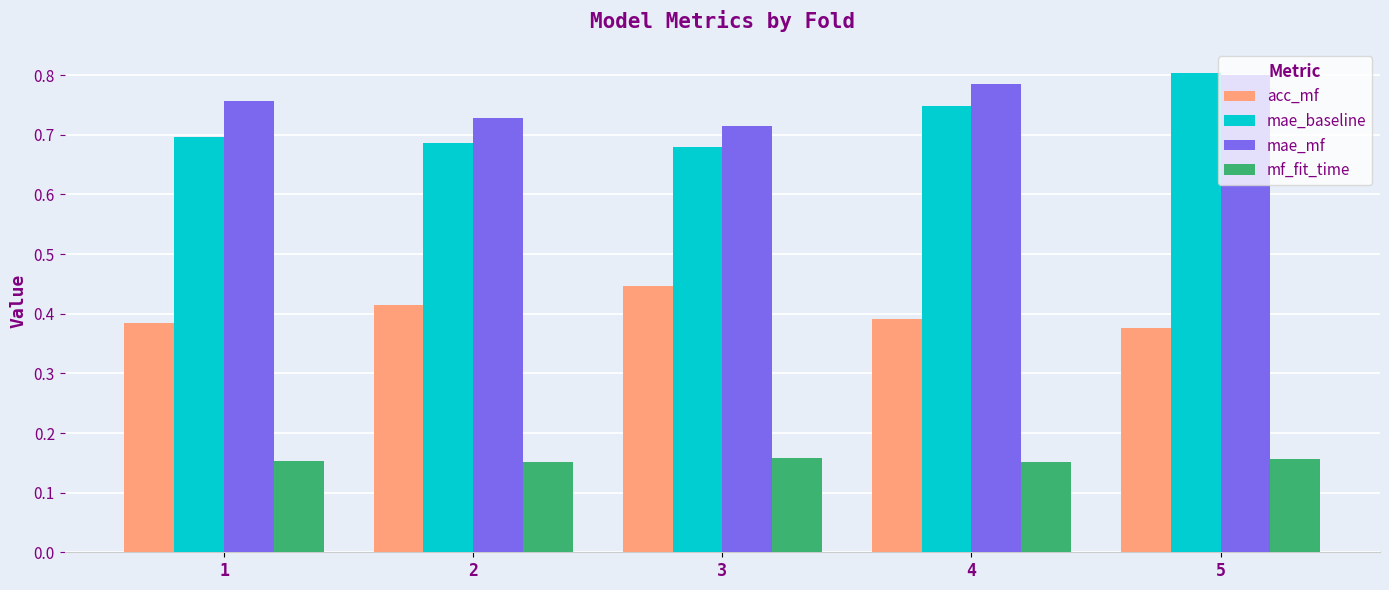

At how many categories does at least one series exceed 0?

5